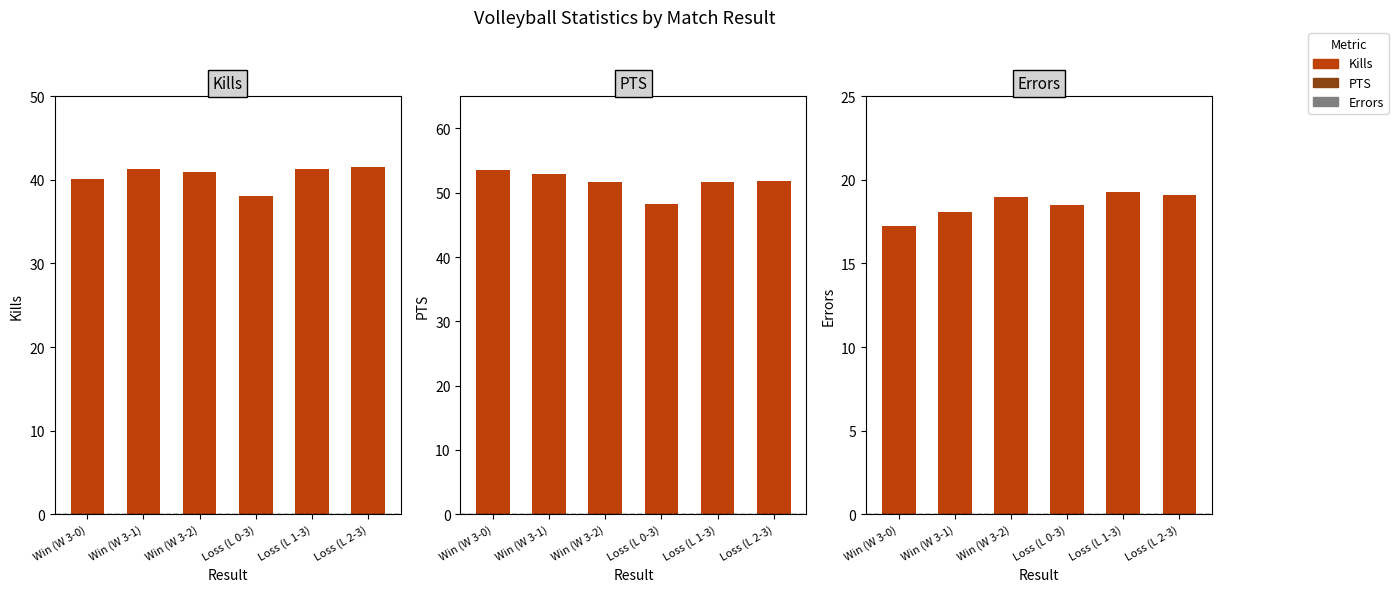

What are all the series names shown in the legend?

Kills, PTS, Errors